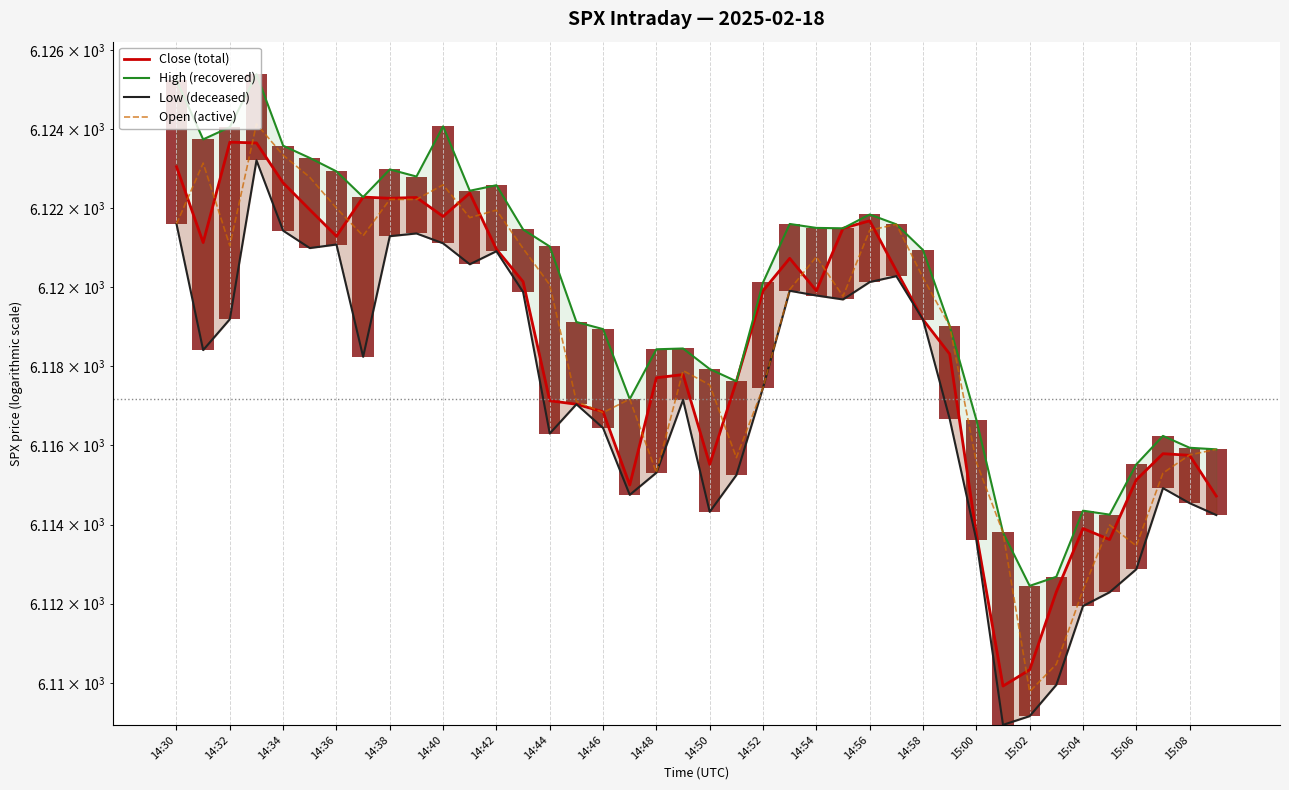

Does the chart contain any negative values?

No